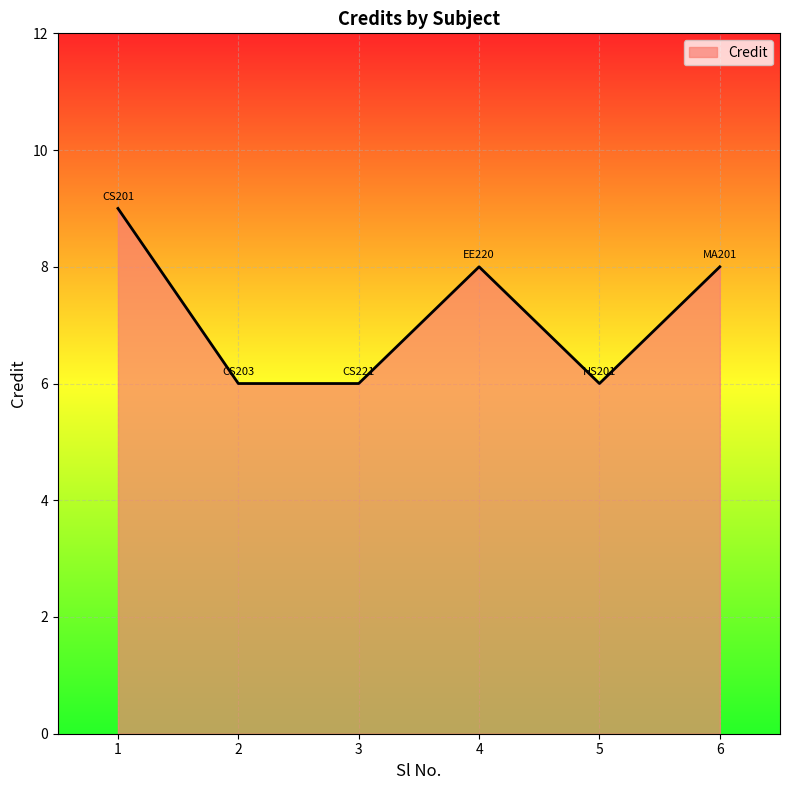

What is the maximum value shown in the chart?

9